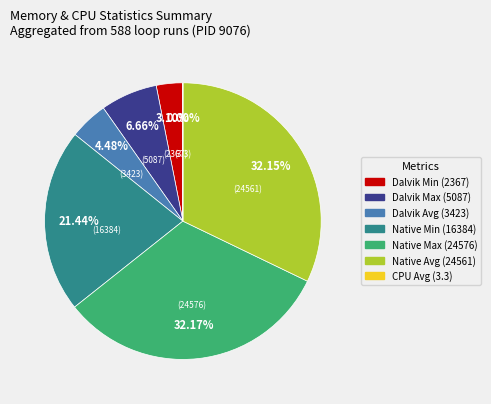

Is there a majority slice in this chart?

No